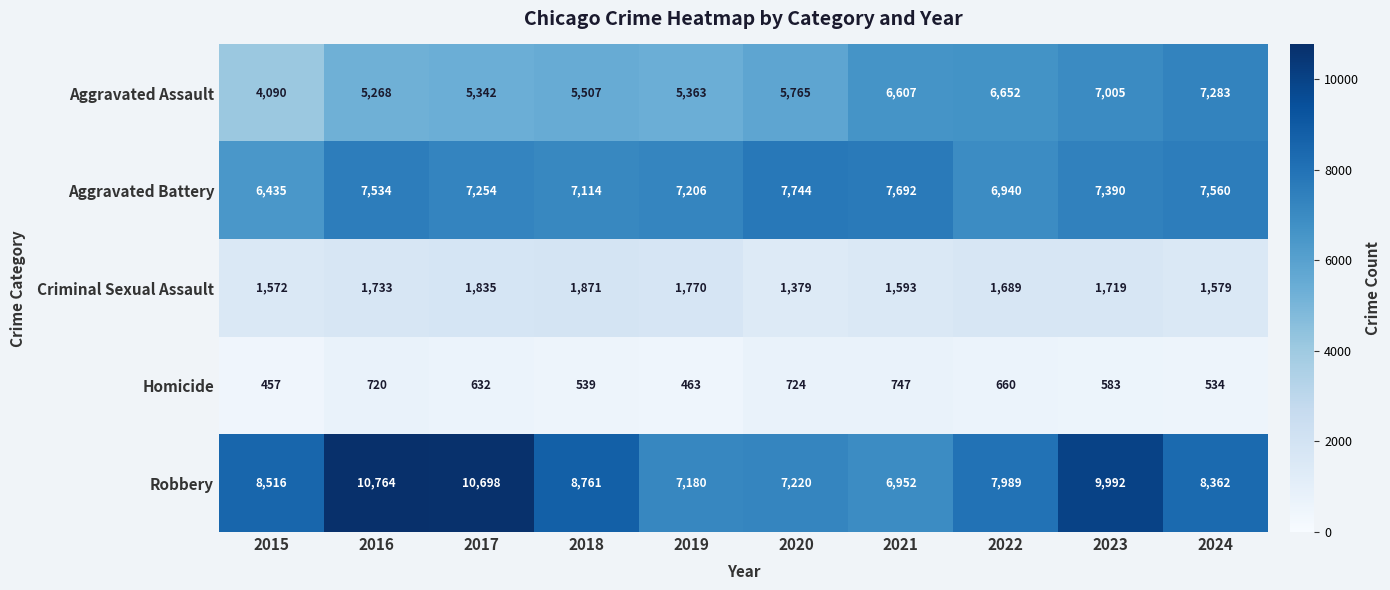

Rank the series at 2015 from lowest to highest value.

Homicide, Criminal Sexual Assault, Aggravated Assault, Aggravated Battery, Robbery